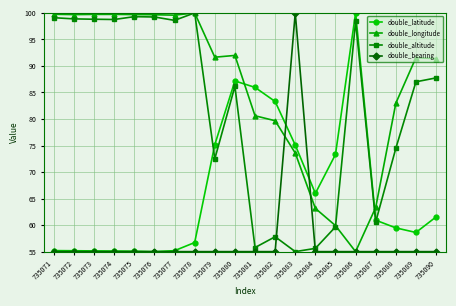

At which label does double_latitude reach its peak?

735086